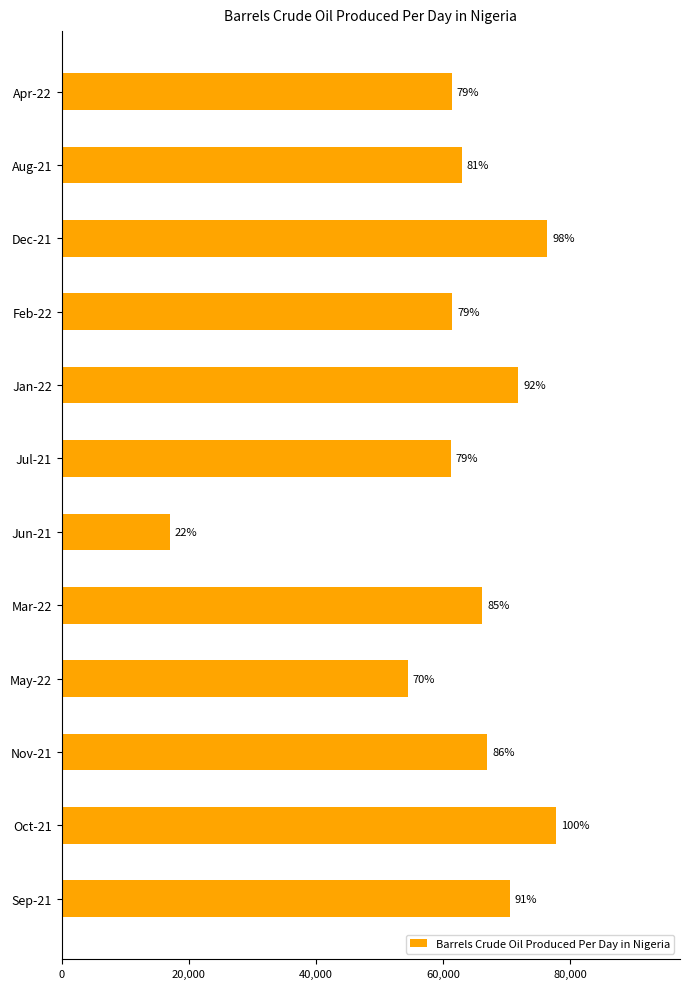

What is the maximum value shown in the chart?

77839